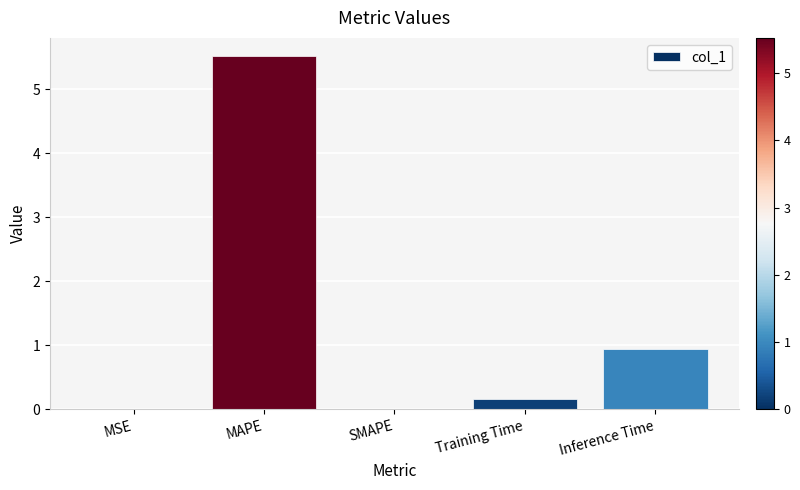

What is the change in value from Training Time to Inference Time?

+0.8